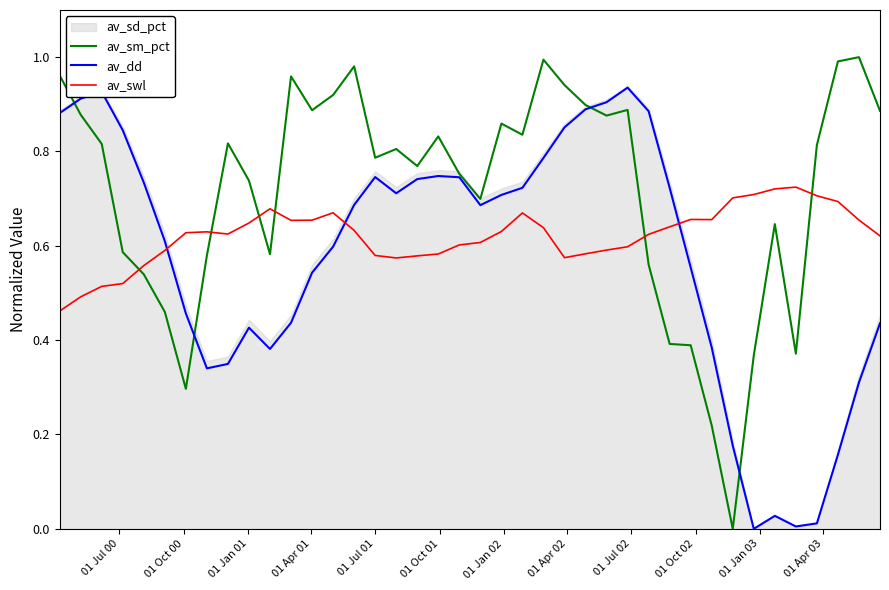

How many intersections are there between av_sm_pct and av_dd?

4